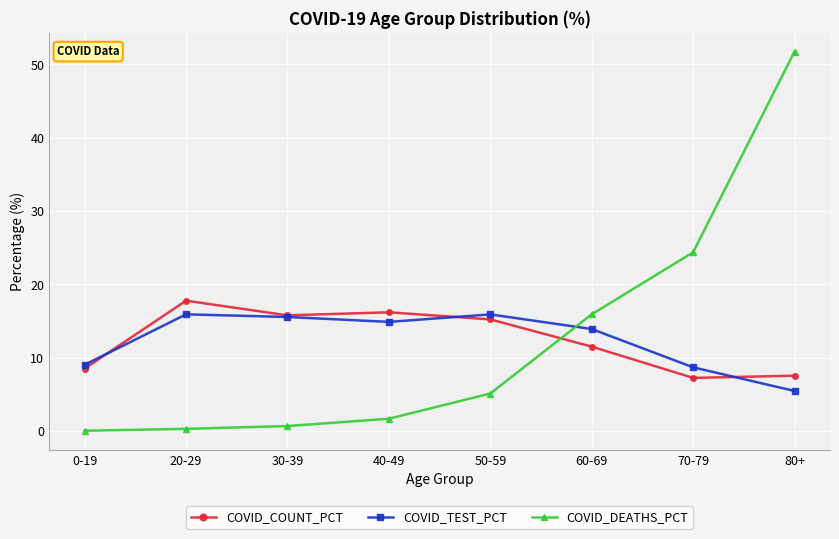

Rank the series at 80+ from highest to lowest value.

COVID_DEATHS_PCT, COVID_COUNT_PCT, COVID_TEST_PCT